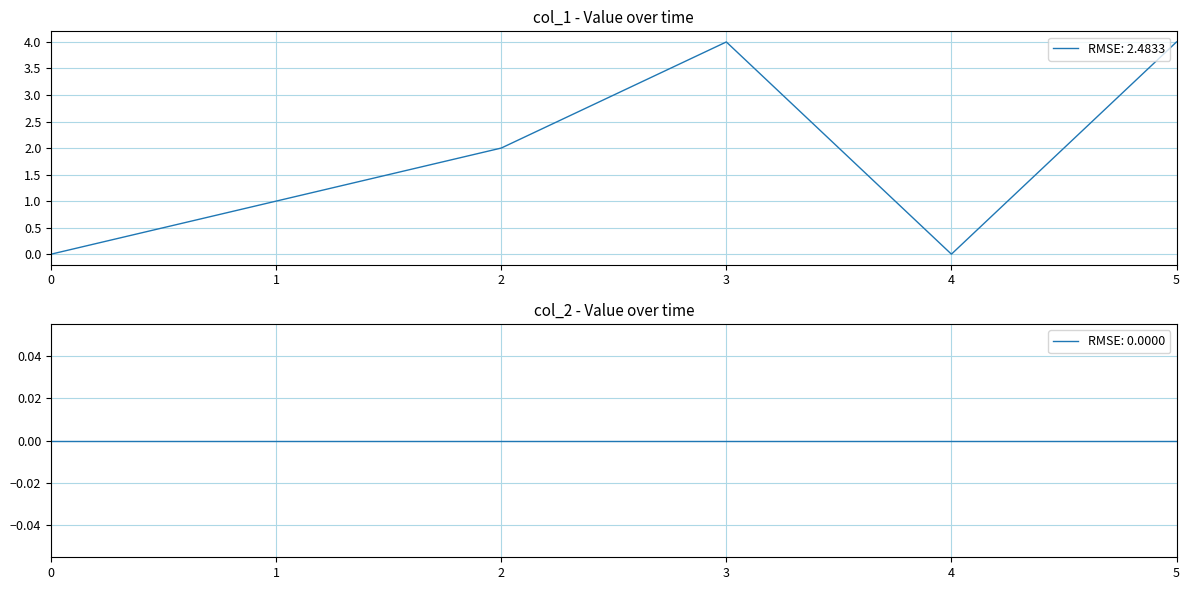

True or false: RMSE: 2.4833 has a value of 4 at 5.

True